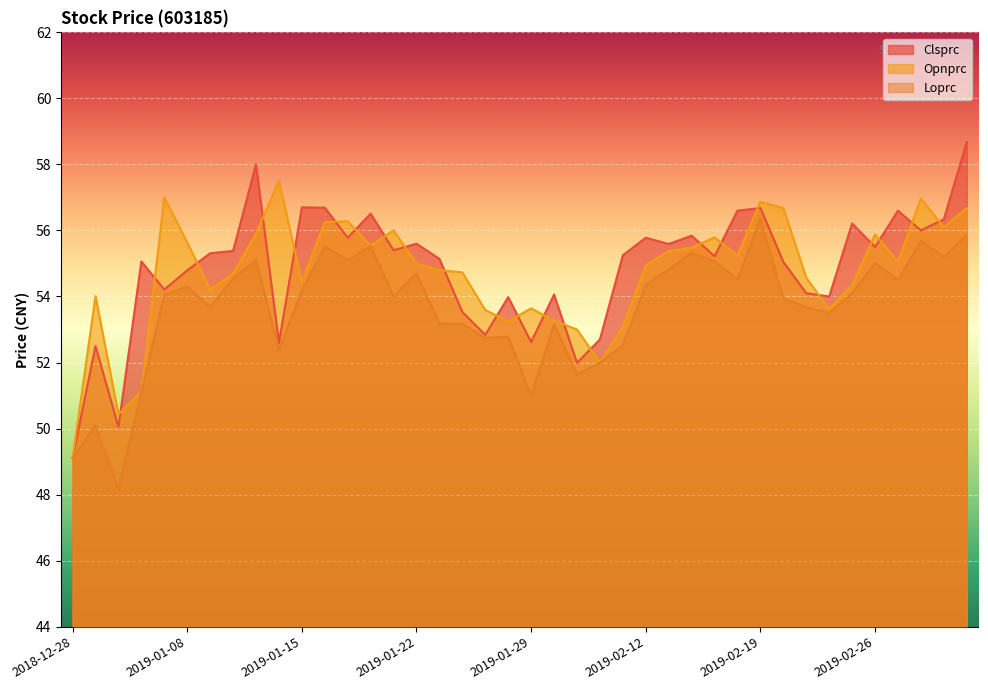

What is the label of the 36th point from the left?

2019-02-26